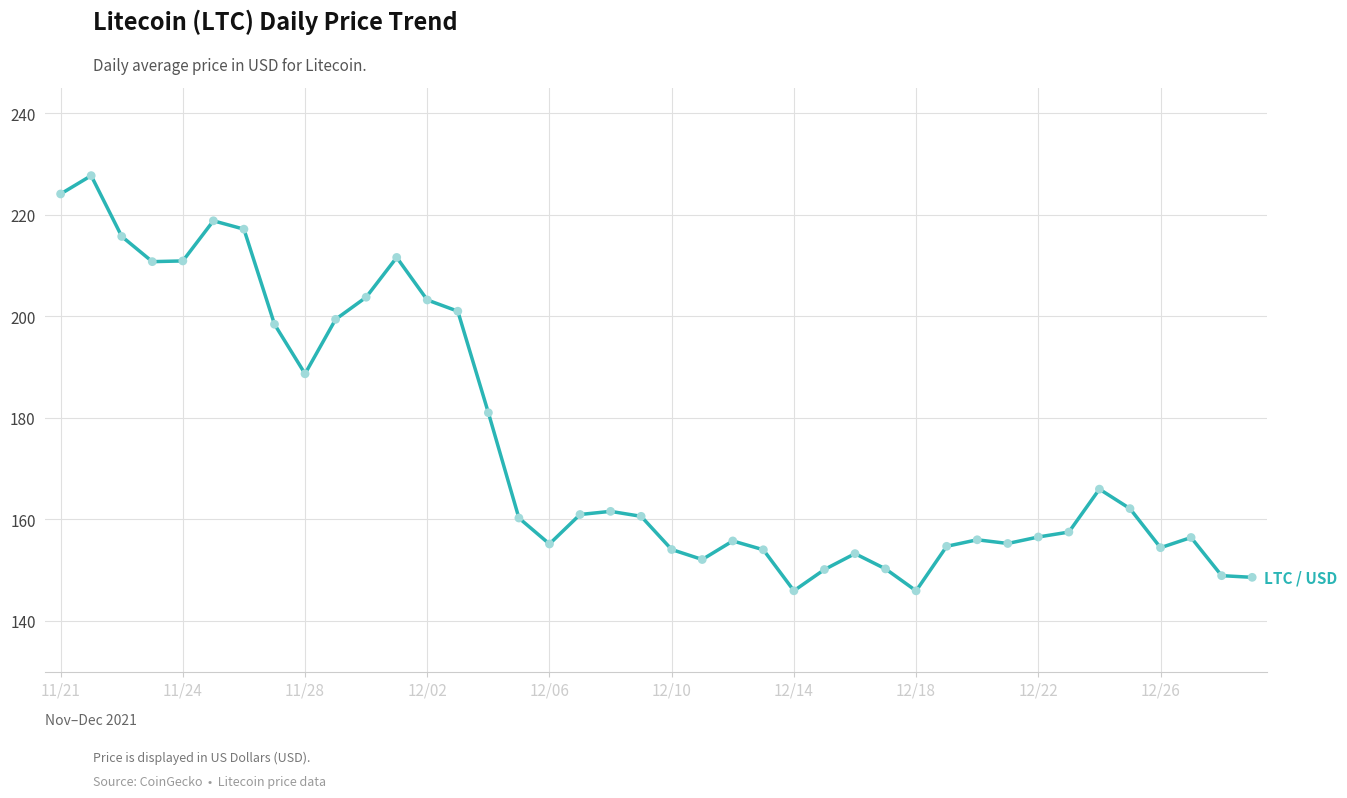

What is the maximum value shown in the chart?

227.7